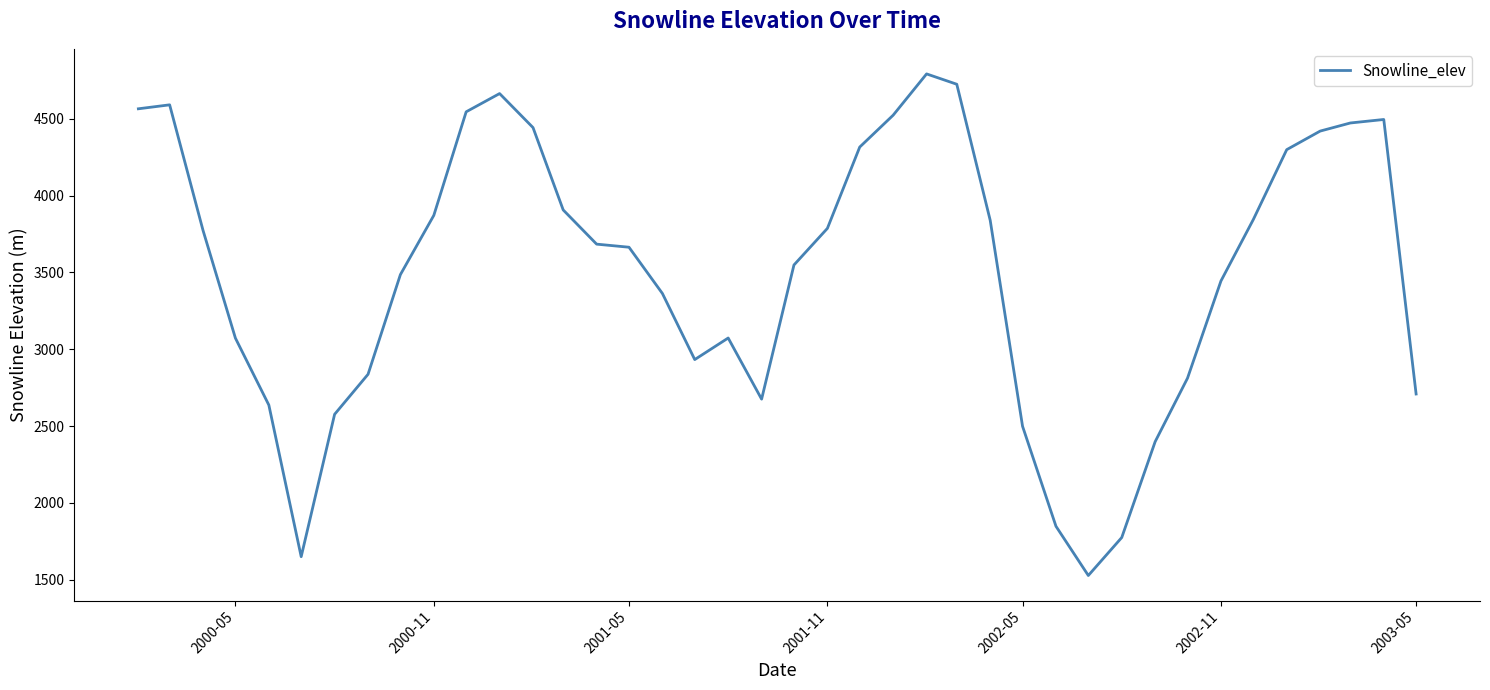

What is the difference between the maximum and minimum values?

3264.2